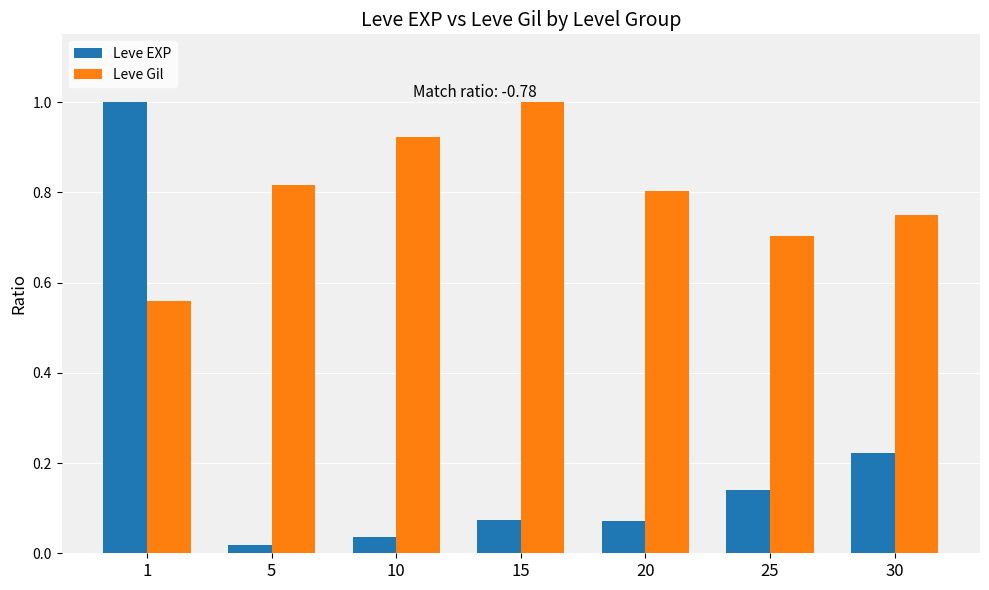

True or false: Leve Gil has a value of 0.8 at 20.

True